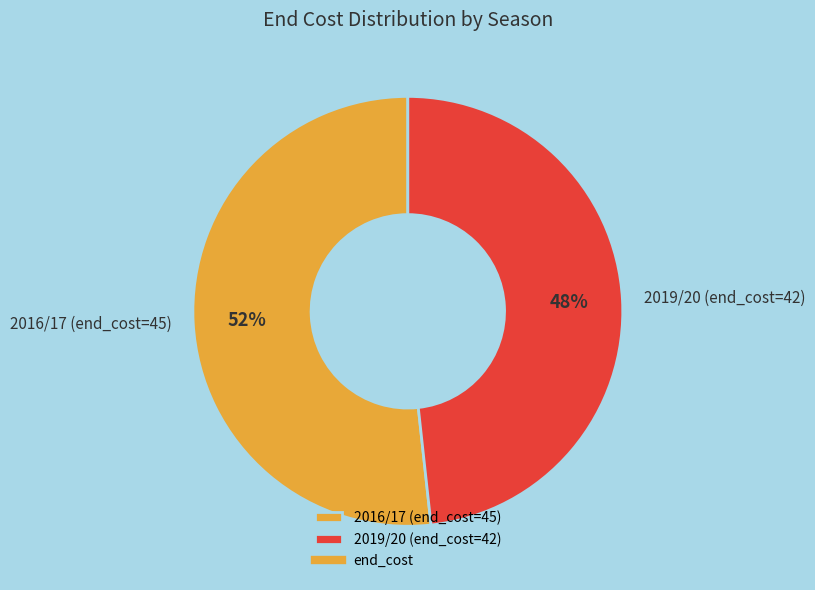

To the nearest percent, what is the combined percentage of 2019/20 (end_cost=42) and 2016/17 (end_cost=45)?

100%